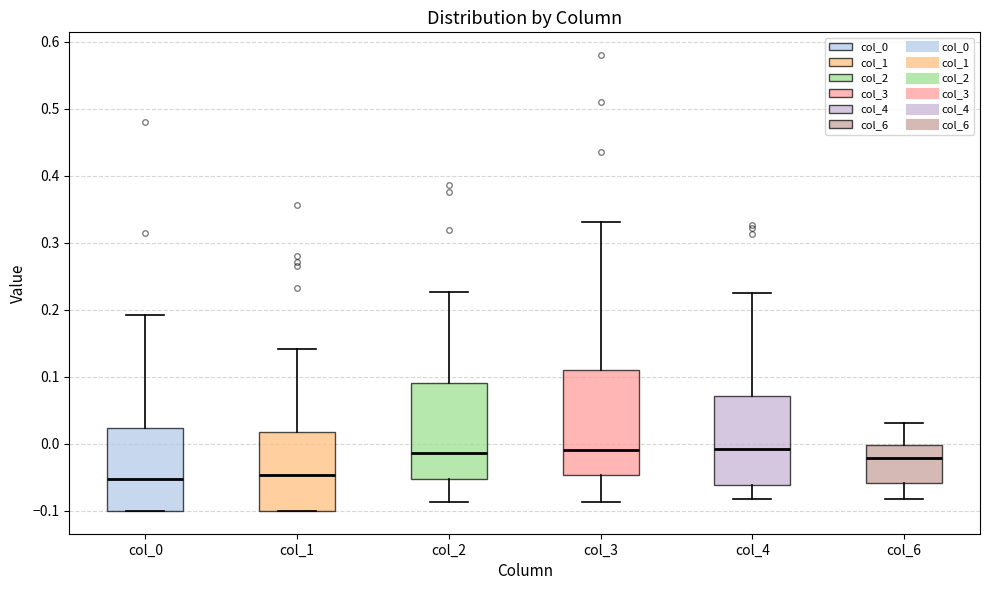

Reading left to right, transcribe this box plot: for each box, give where its median line is, the range the box spans, and where its two whiskers end, as read against the y-axis. The values are not printed on the chart, so give them approximately, as read against the axis.

col_0: median -0.05, box -0.10 to 0.02, whiskers -0.10 to 0.19
col_1: median -0.05, box -0.10 to 0.02, whiskers -0.10 to 0.14
col_2: median -0.01, box -0.05 to 0.09, whiskers -0.09 to 0.23
col_3: median -0.01, box -0.05 to 0.11, whiskers -0.09 to 0.33
col_4: median -0.01, box -0.06 to 0.07, whiskers -0.08 to 0.23
col_6: median -0.02, box -0.06 to 0.00, whiskers -0.08 to 0.03